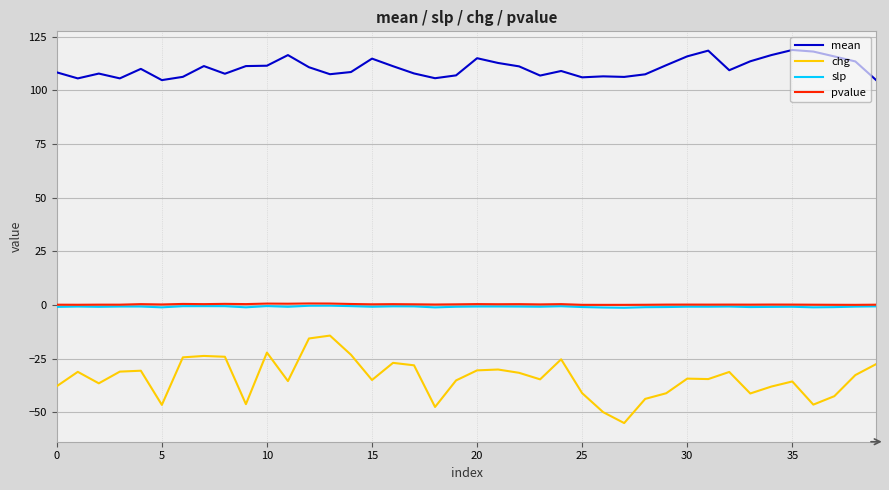

True or false: slp and mean intersect in this chart.

False